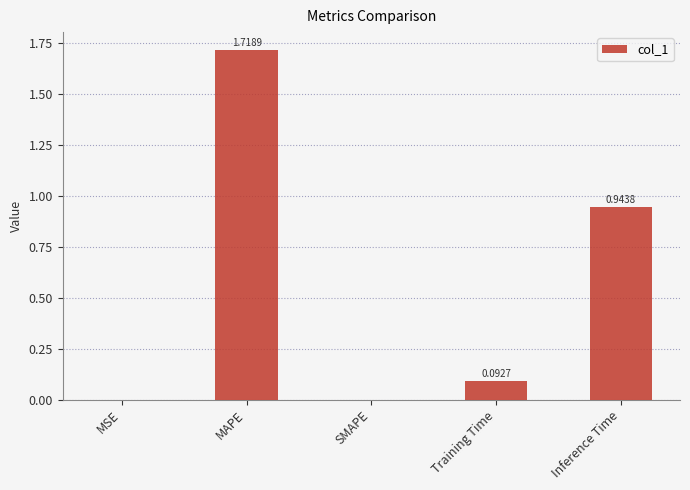

What is the change in value from MAPE to Training Time?

-1.6